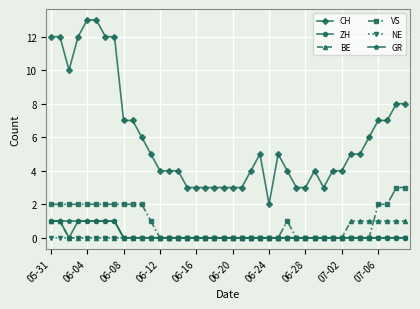

True or false: CH and ZH cross at least once.

False